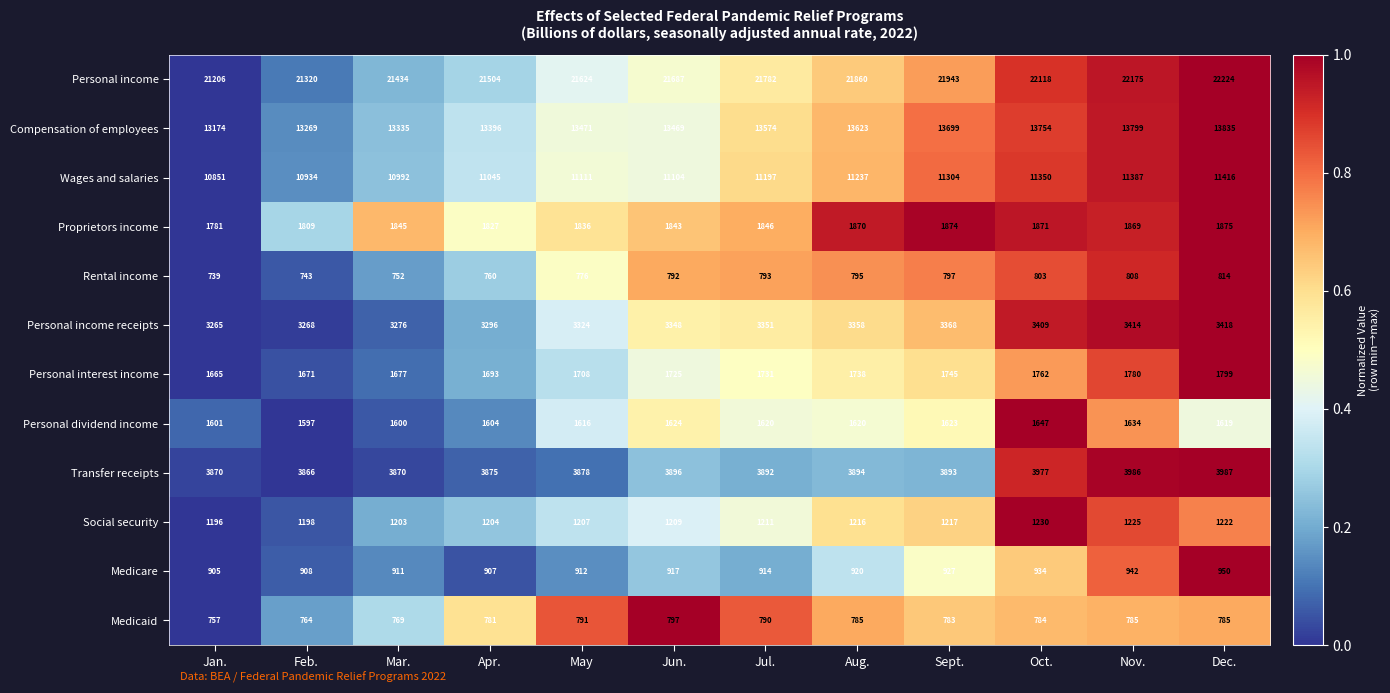

Which series has the widest spread of values?

Personal income